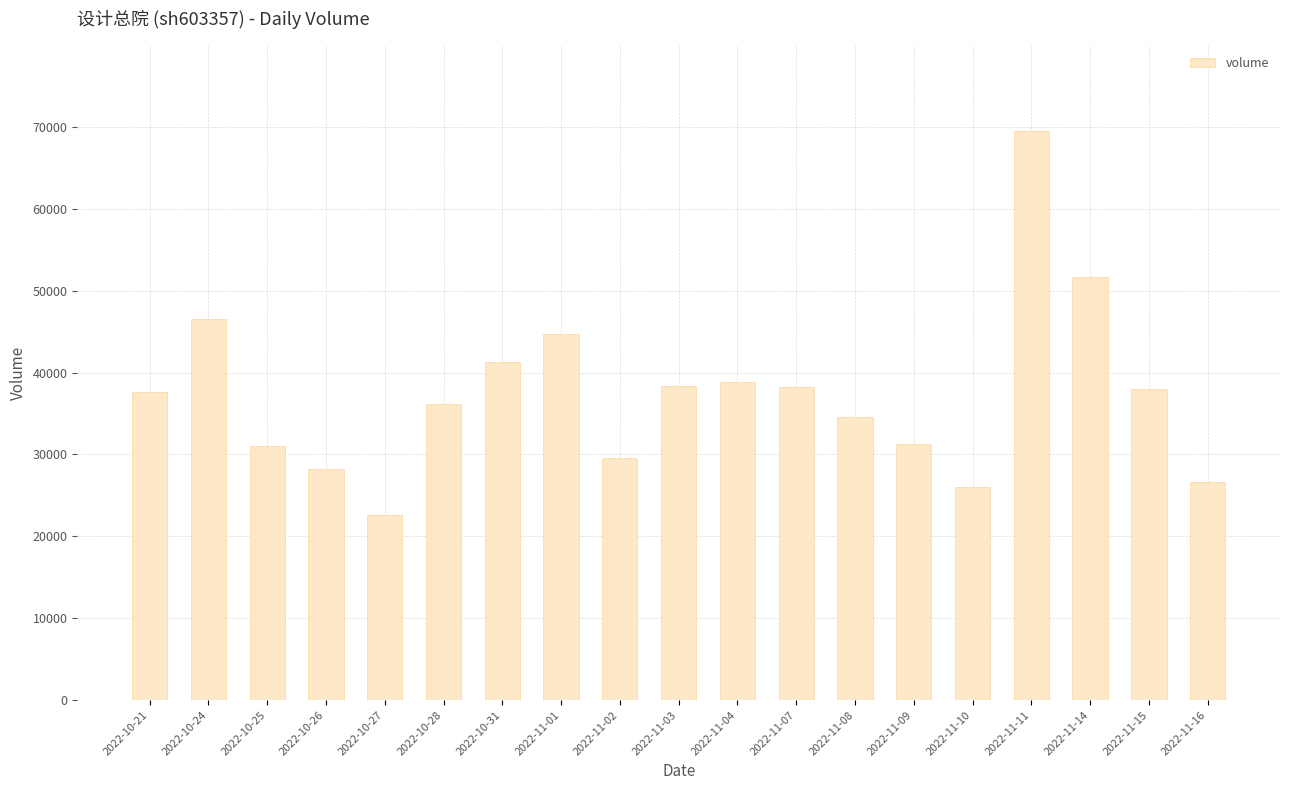

What value does the data have at 2022-11-11?

69491